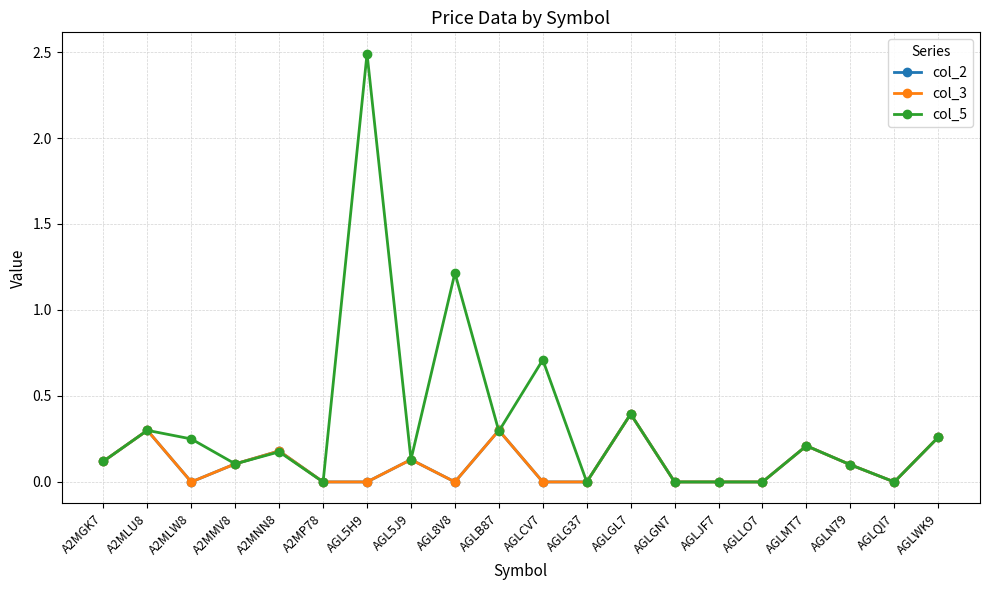

True or false: col_2 and col_3 intersect in this chart.

False